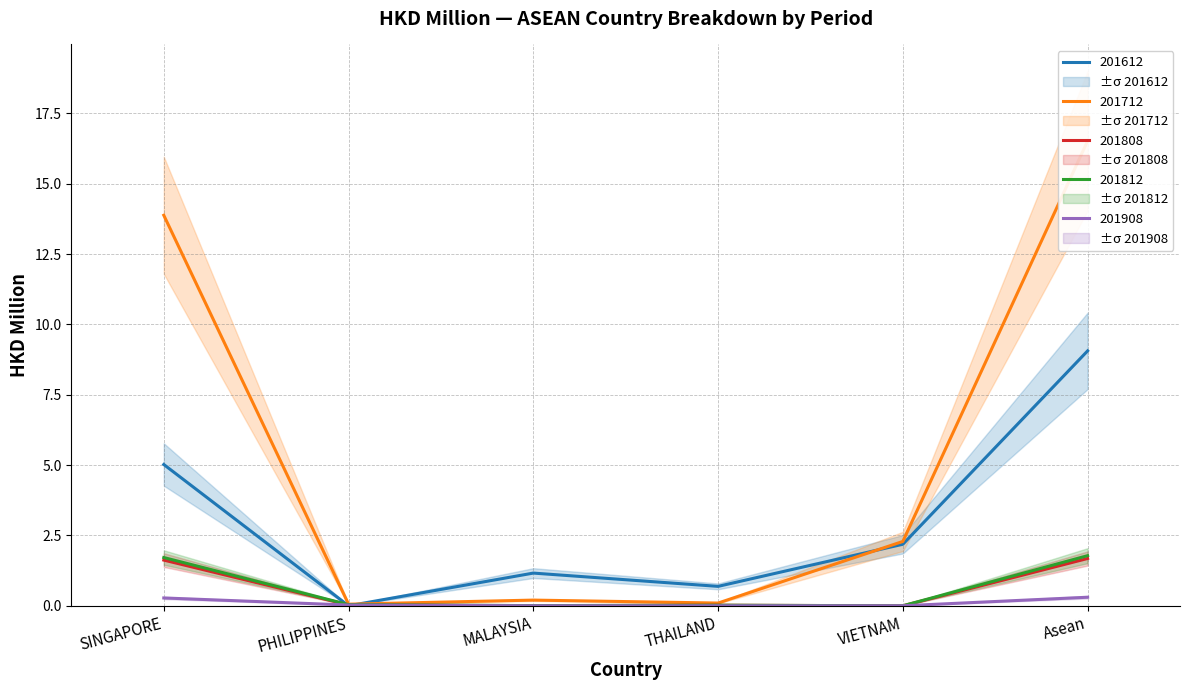

What is the value of the 201908 point at the 6th from the left?

0.3